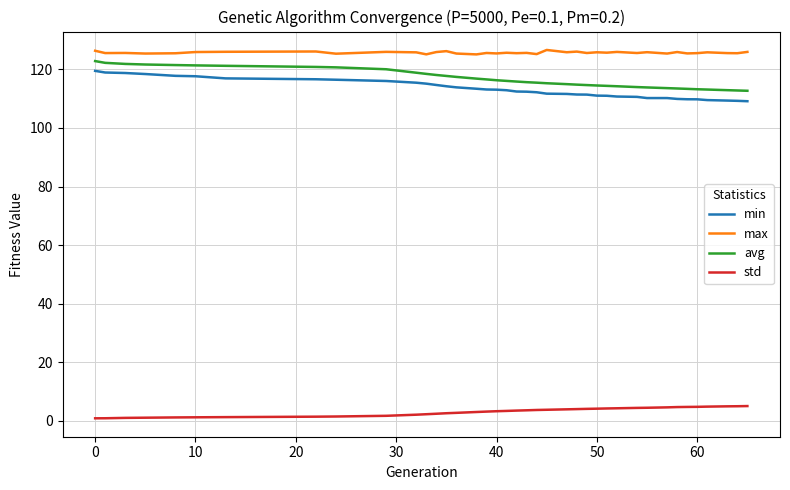

True or false: max and std cross at least once.

False